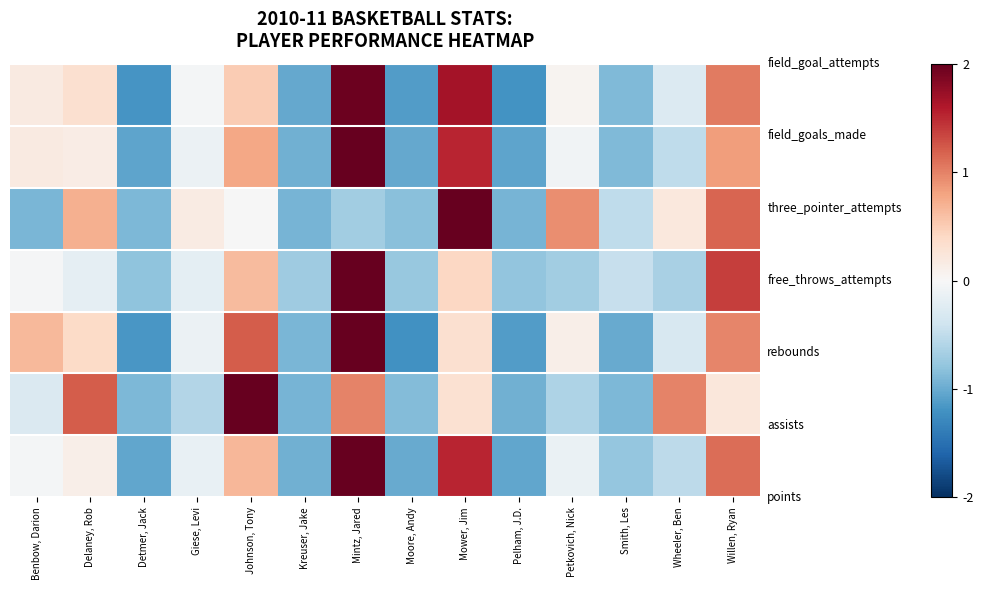

How many categories are shown in the chart?

14